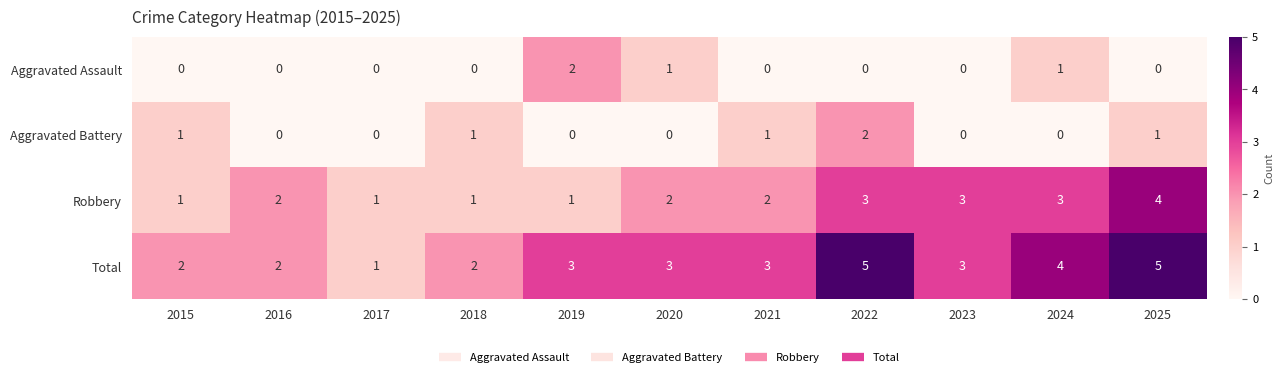

How many data points in Robbery are less than 2?

4